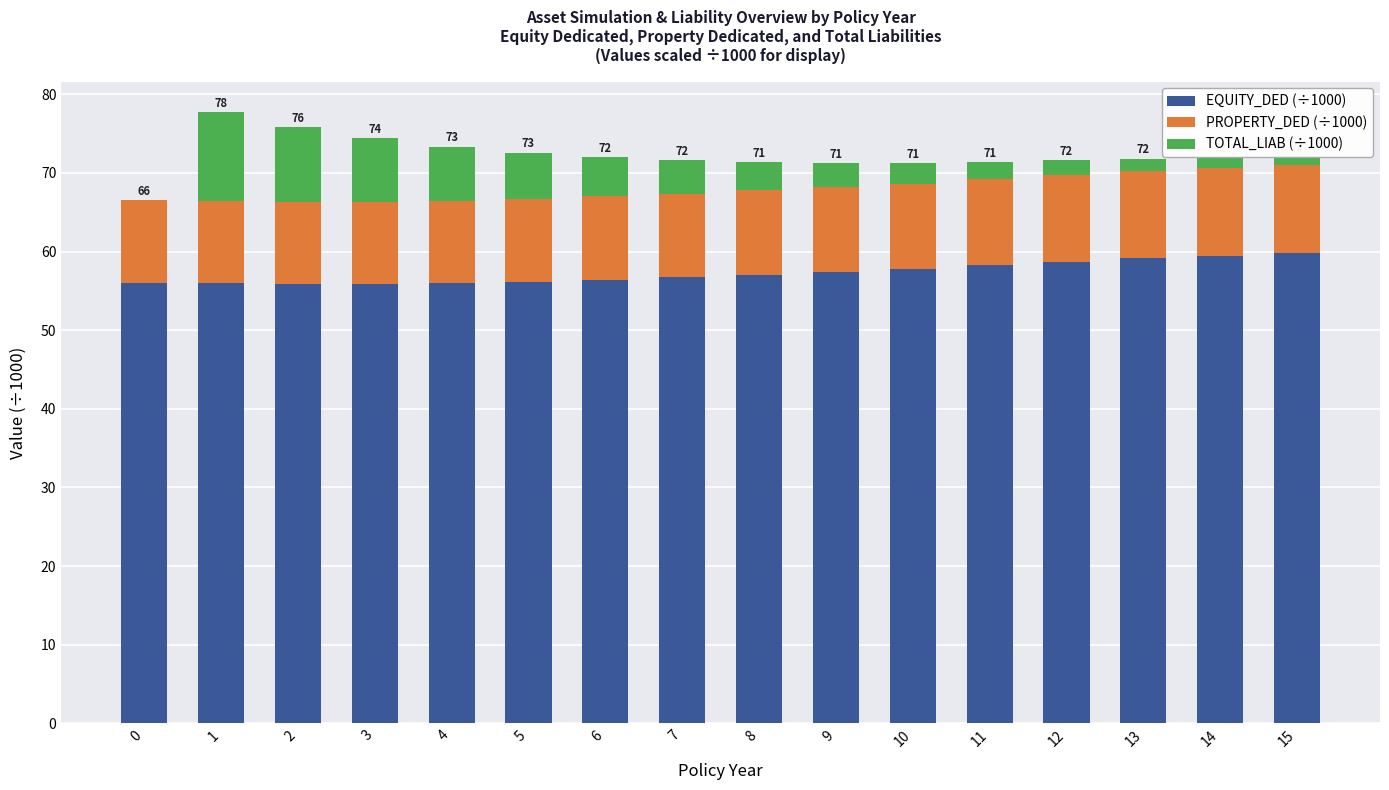

How many data points does each series have?

16